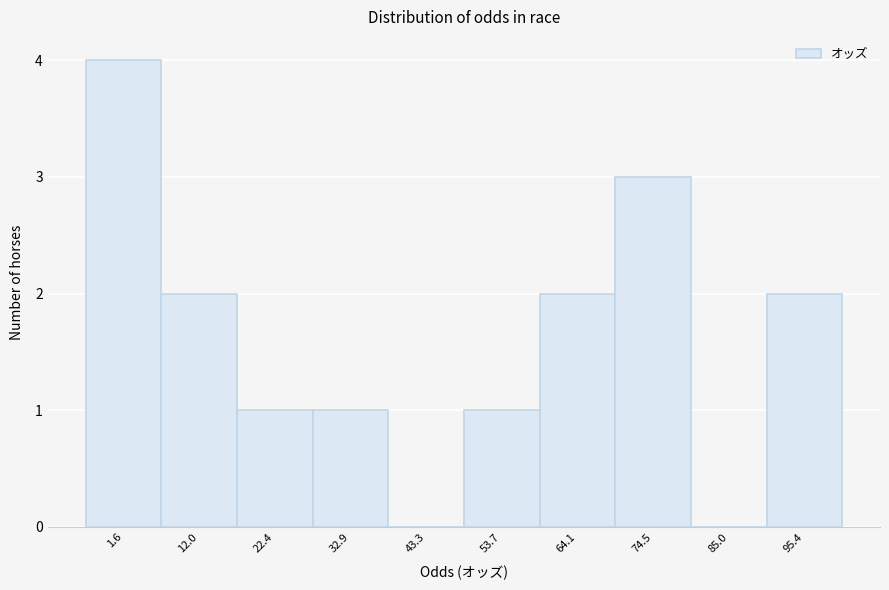

Reading left to right, transcribe all the data shown in this chart.

1.6=4	12.0=2	22.4=1	32.9=1	43.3=0	53.7=1	64.1=2	74.5=3	85.0=0	95.4=2